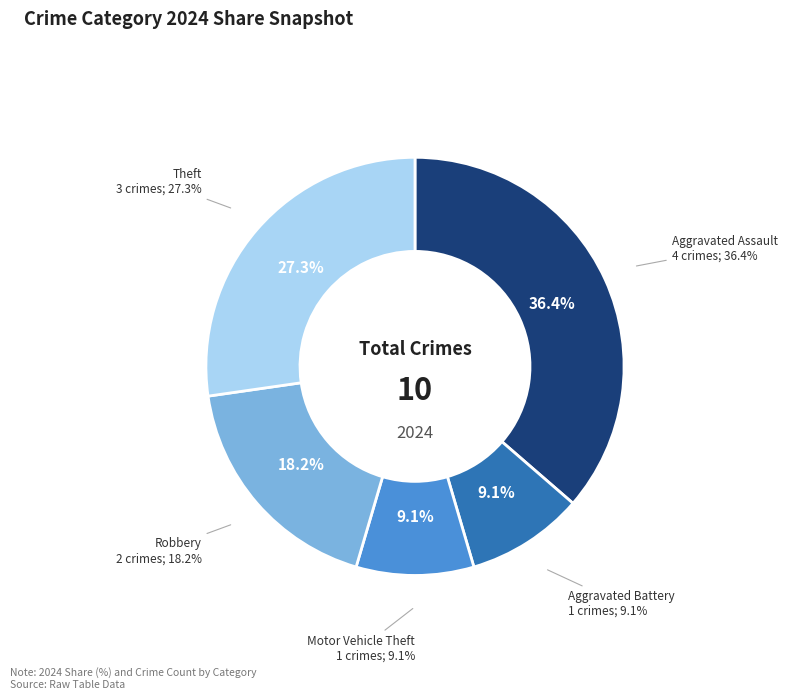

What is the smallest slice in the pie chart?

Aggravated Battery